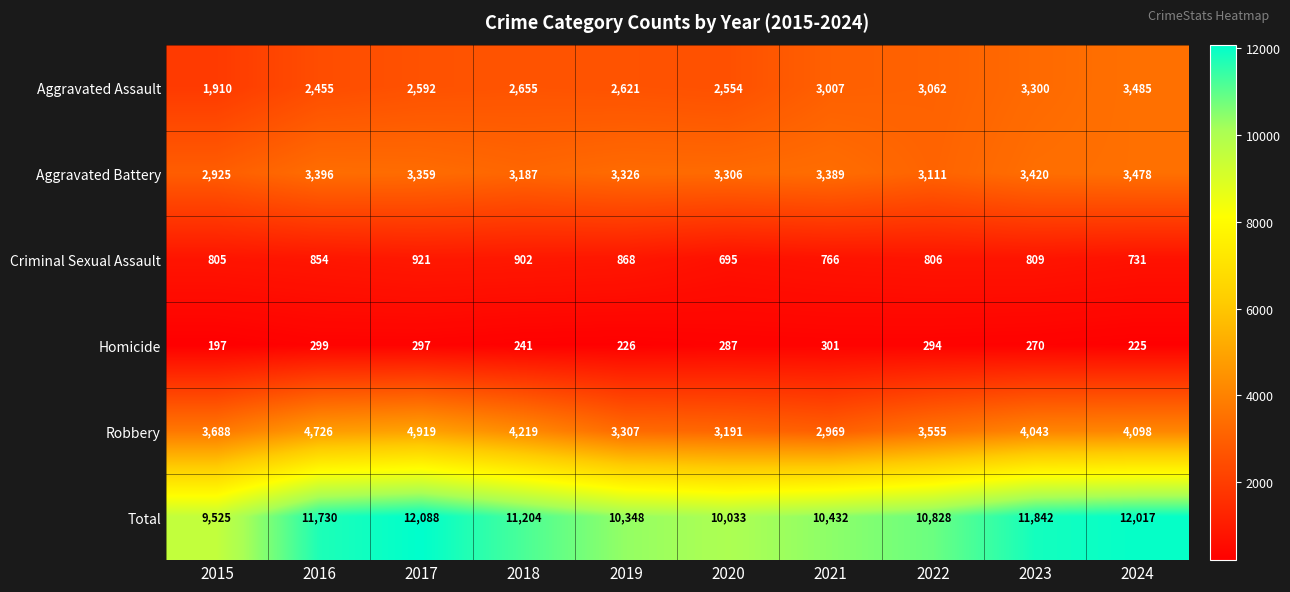

At 2020, list the series in order from smallest to largest.

Homicide, Criminal Sexual Assault, Aggravated Assault, Robbery, Aggravated Battery, Total